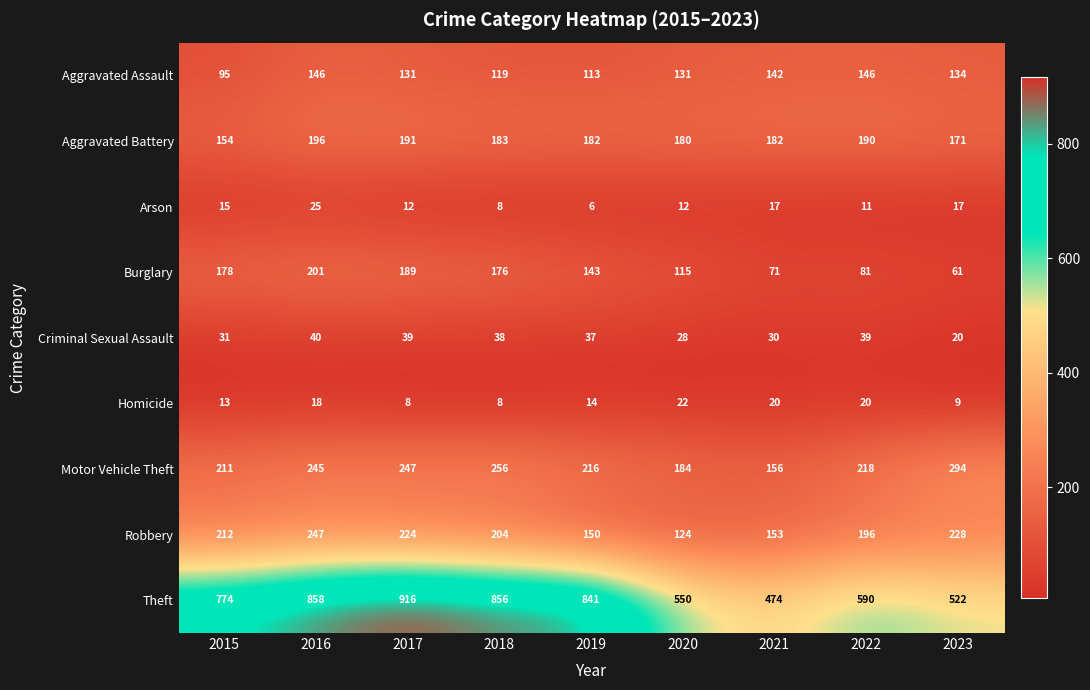

Which series has the widest spread of values?

Theft